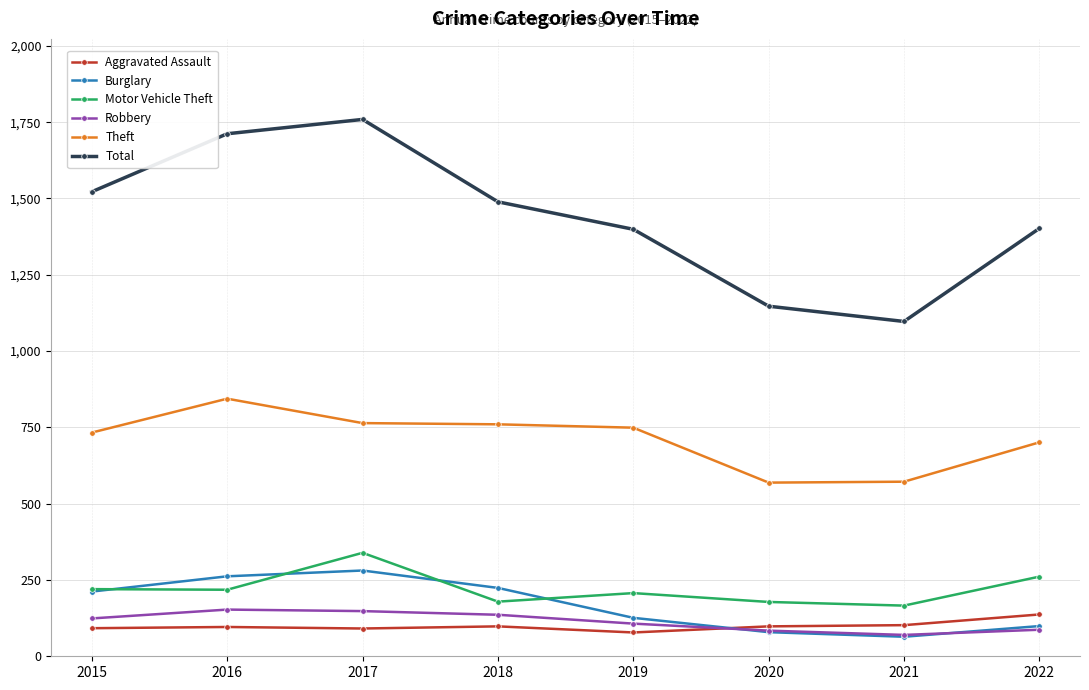

At which label does Total reach its peak?

2017